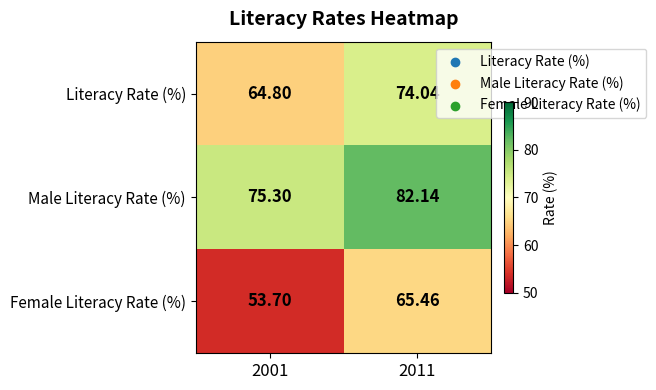

List the series in order of their overall mean, highest first.

Male Literacy Rate (%), Literacy Rate (%), Female Literacy Rate (%)